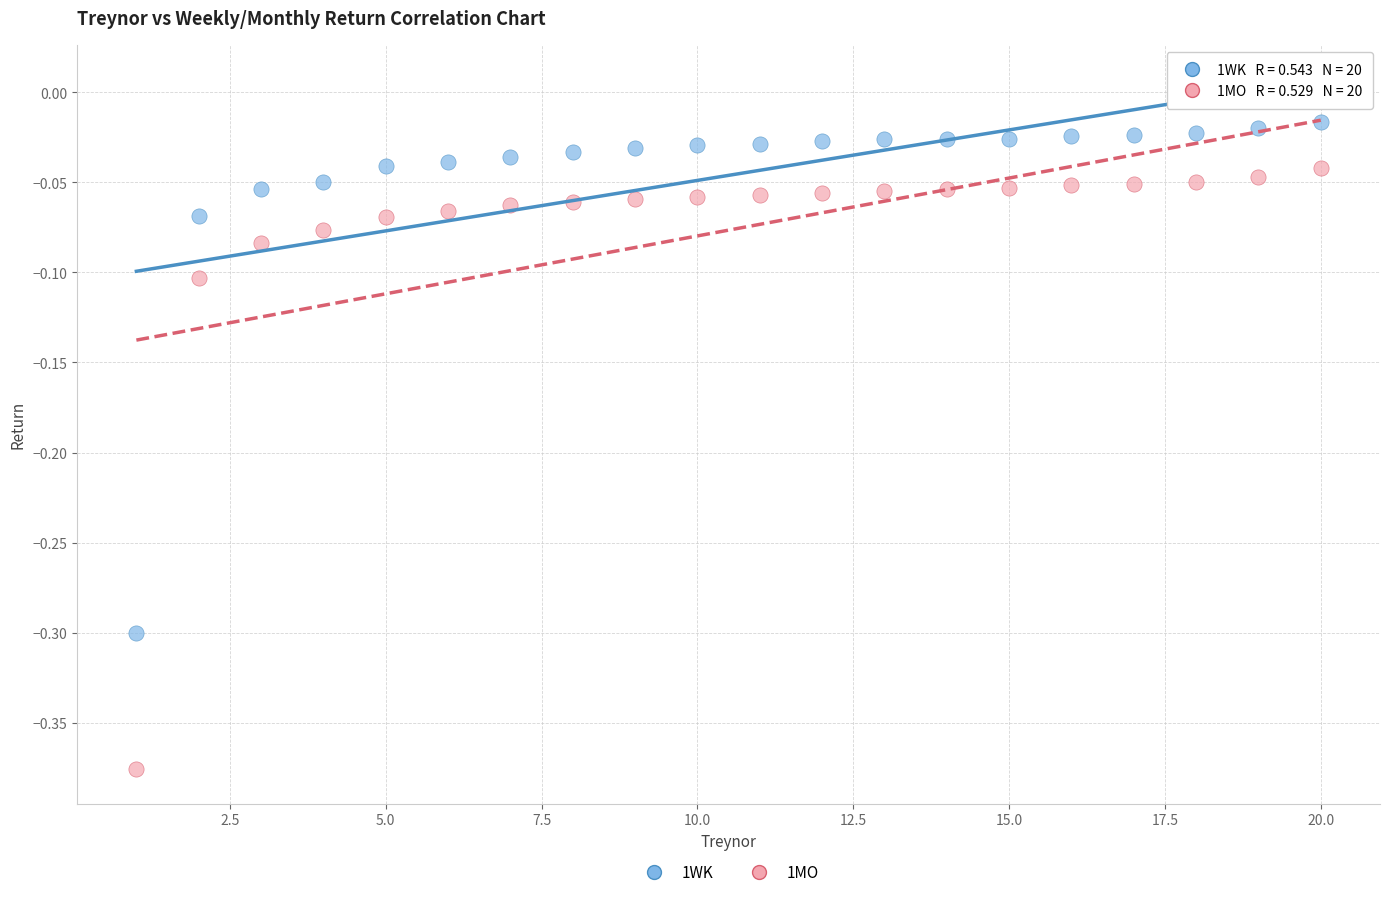

Which series has the largest Y range (max minus min)?

1MO